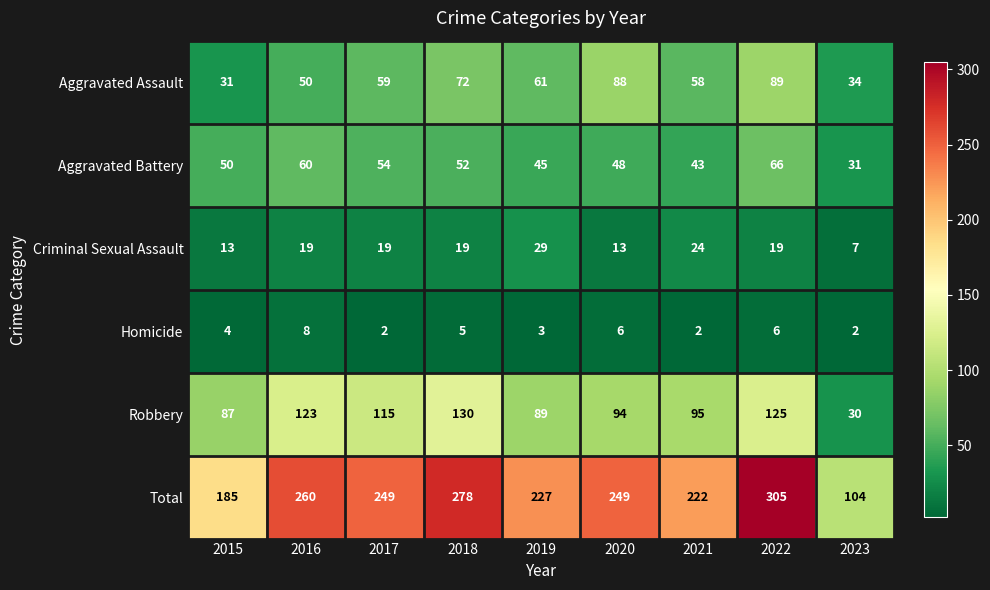

Count the Aggravated Assault values in the range 50 to 72.

5